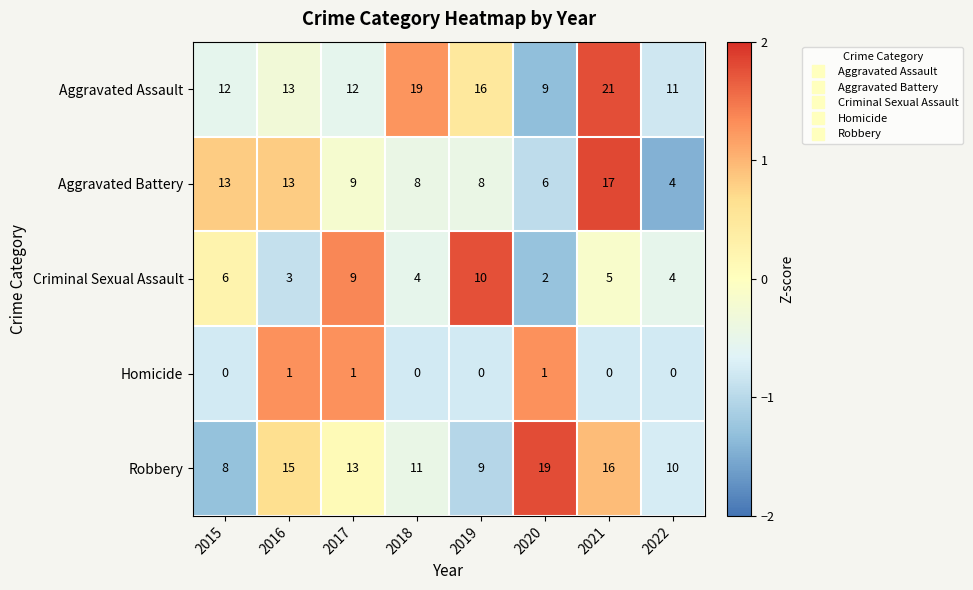

How many categories are shown in the chart?

8